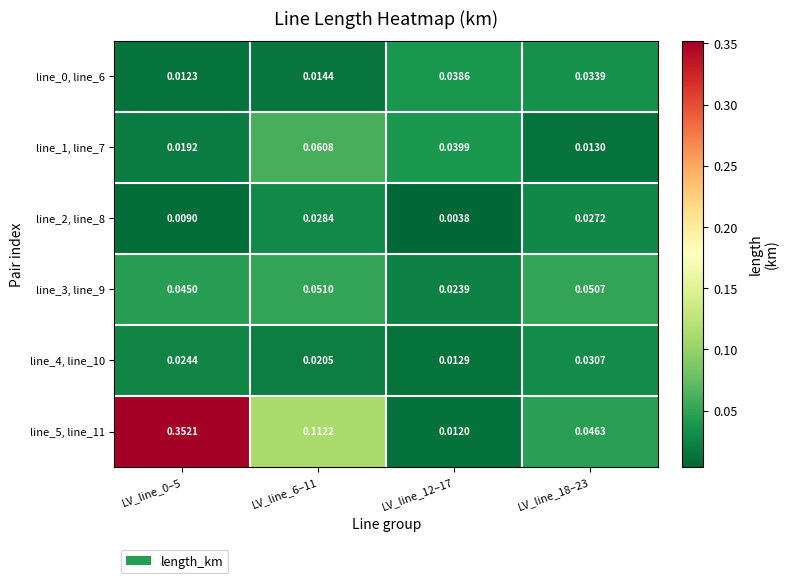

Is the value of line_5, line_11 at LV_line_6–11 greater than the value of line_0, line_6 at LV_line_0–5?

Yes